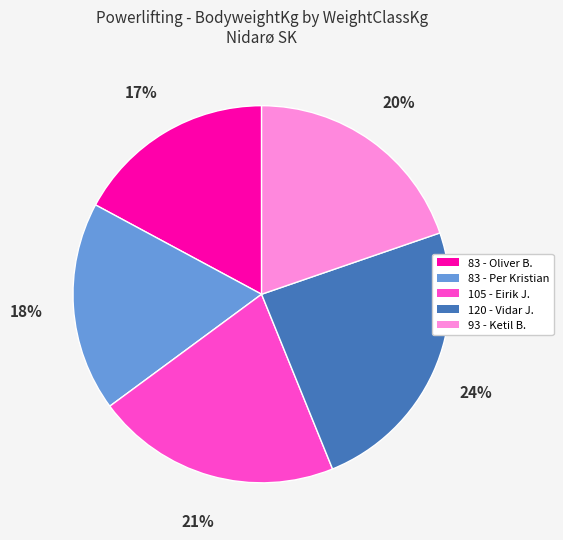

What is the ratio of the value at 105 - Eirik J. to the value at 83 - Oliver B.?

1.2